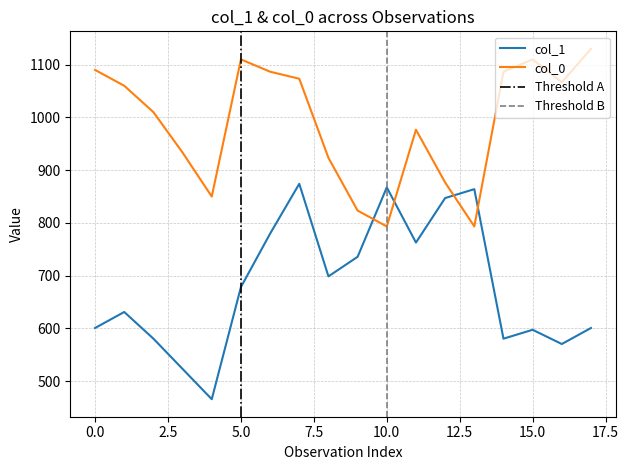

Where is the first local maximum for col_0?

5.0